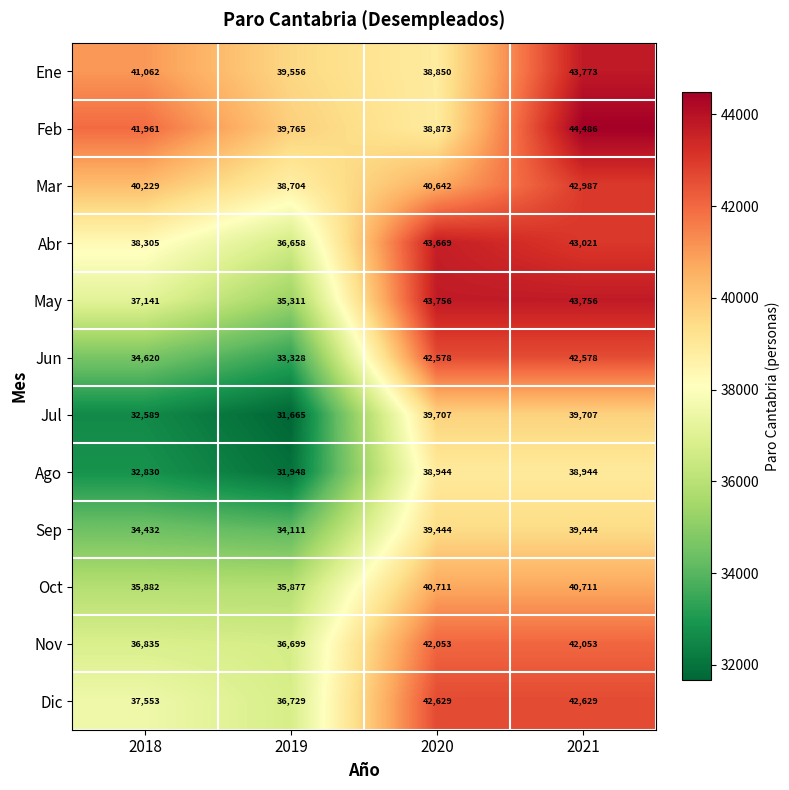

The value of Jul at 2018 is 16113. True or false?

False